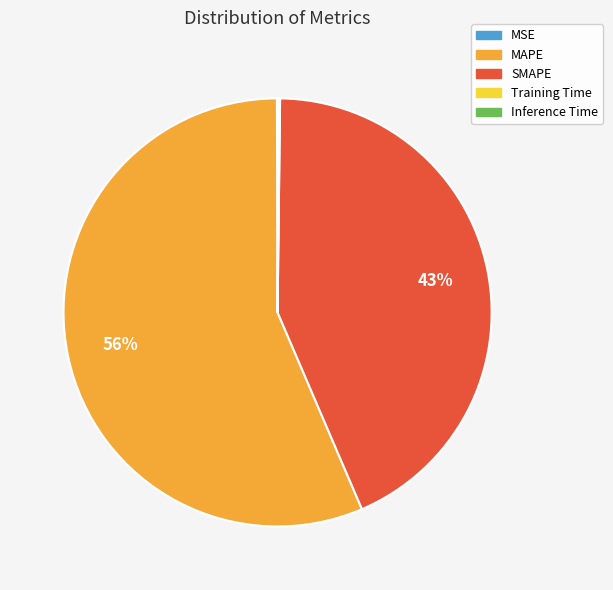

To the nearest percent, what is the average slice percentage?

20%